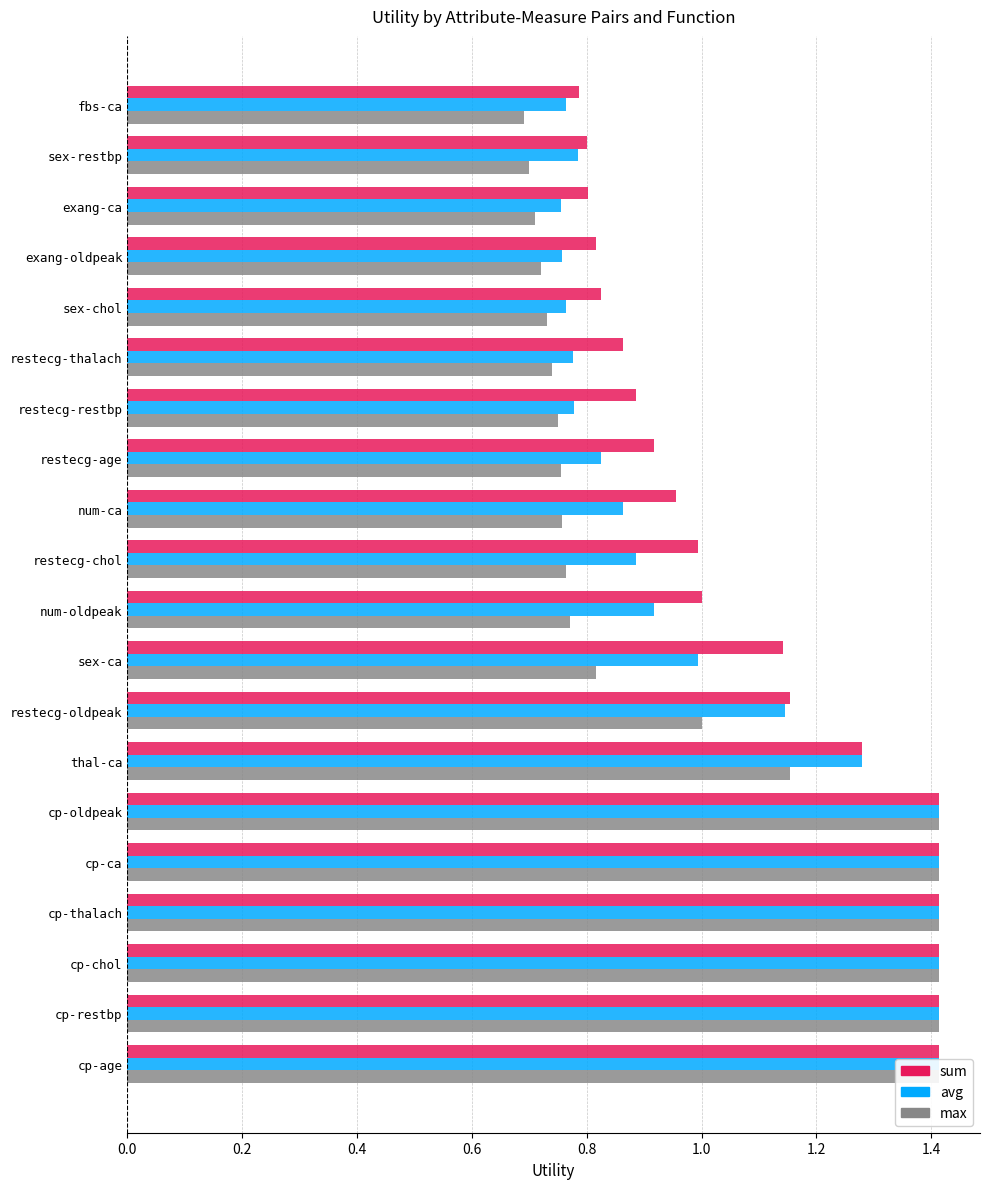

What is the approximate value of sum at exang-oldpeak?

0.8